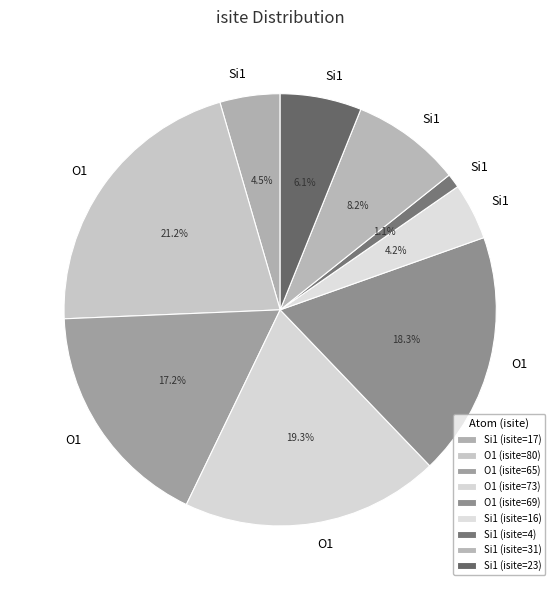

Is there any slice that represents more than half of the pie?

No